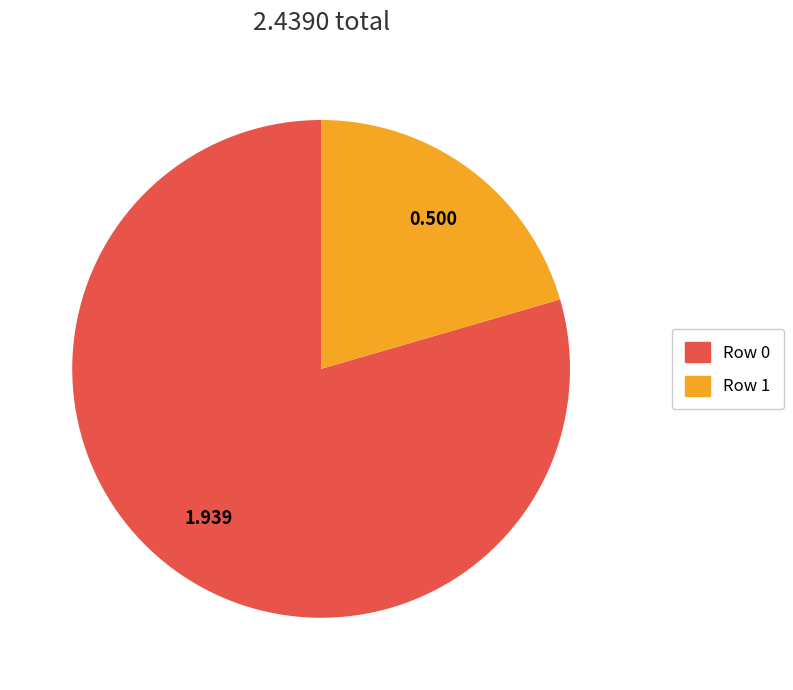

Does Row 1 account for over 50% of the chart?

No